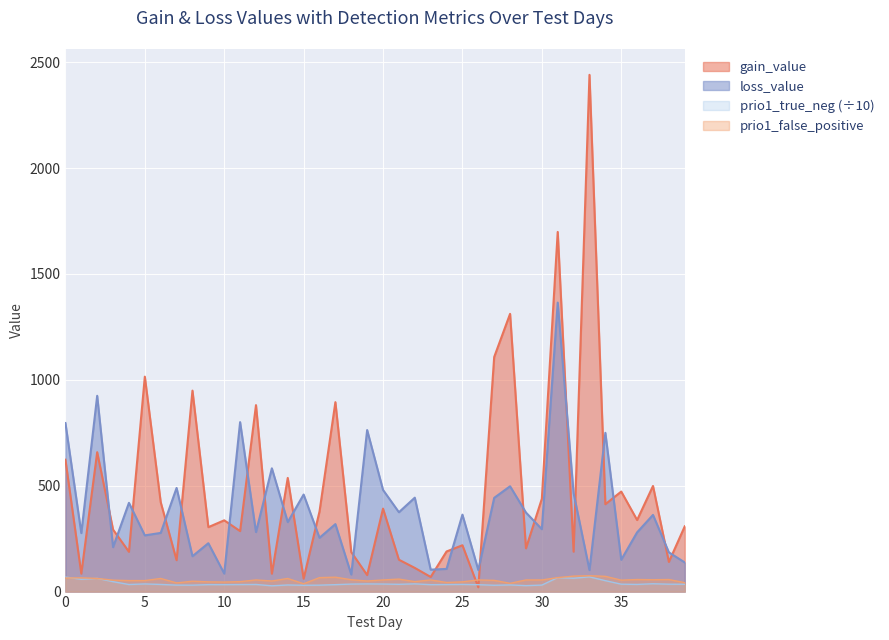

Which series has the largest total across all categories?

gain_value